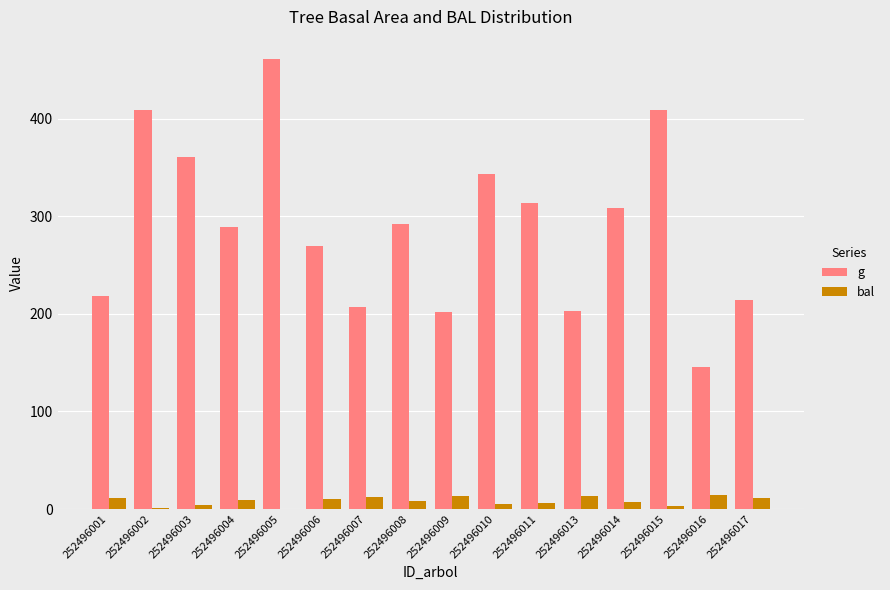

Read the bal value at 252496017.

11.7